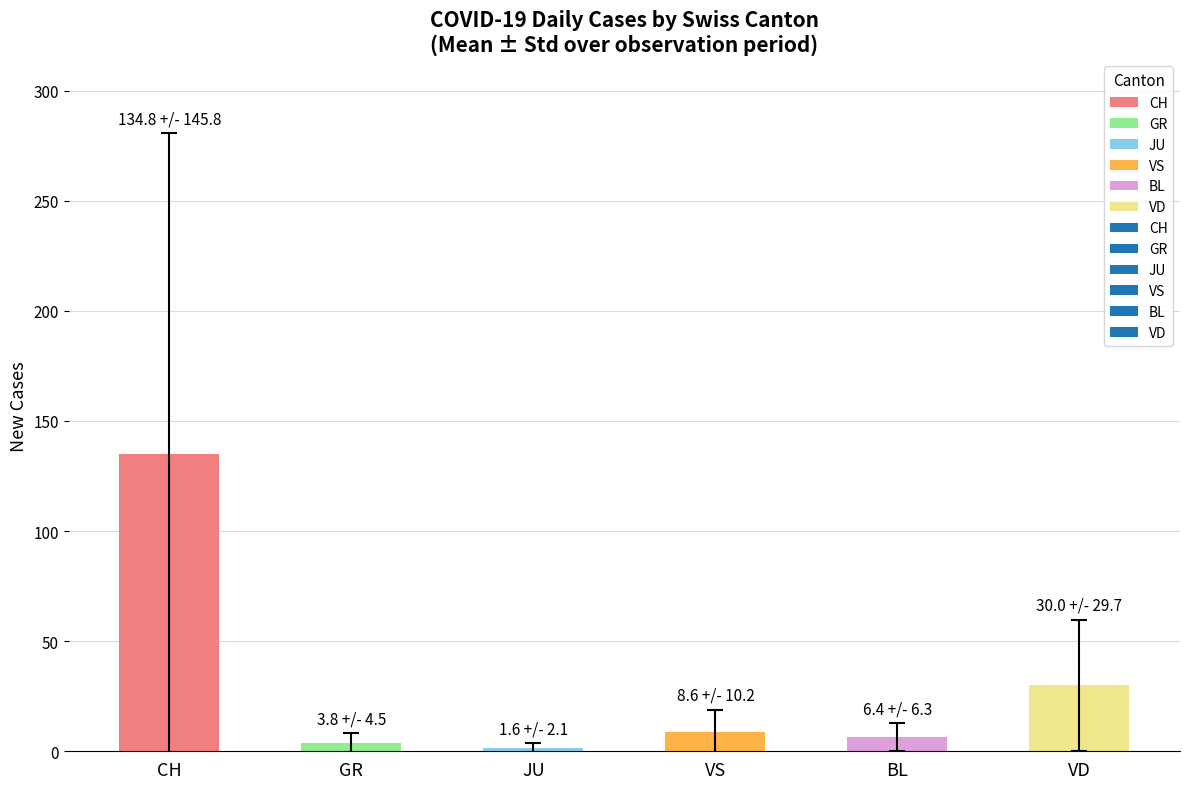

How many bars are there in total?

6